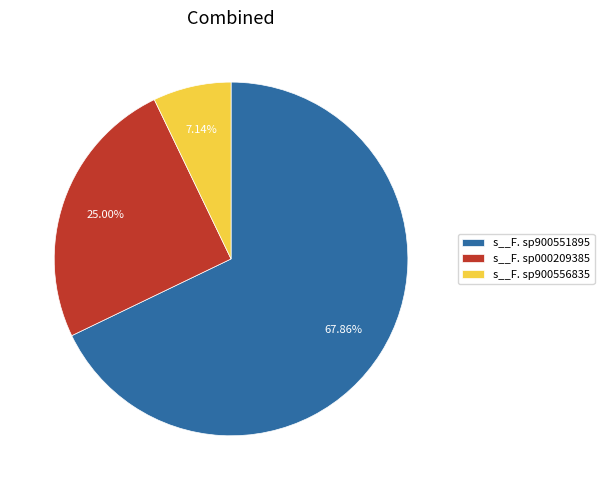

To the nearest percent, what is the difference between the largest and smallest slice percentages?

61%